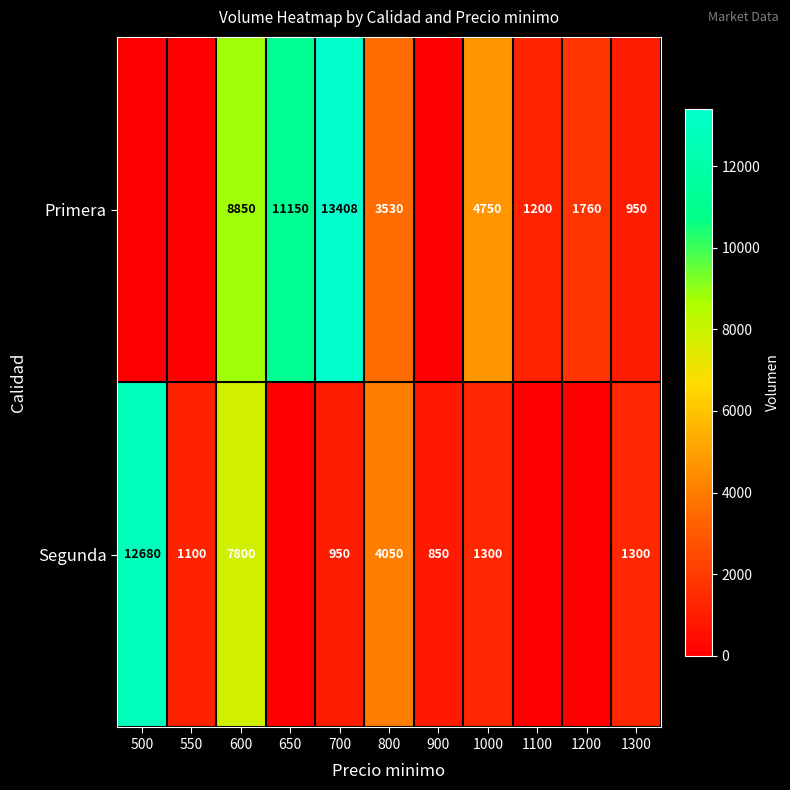

At which category does the chart reach its peak across all series?

700